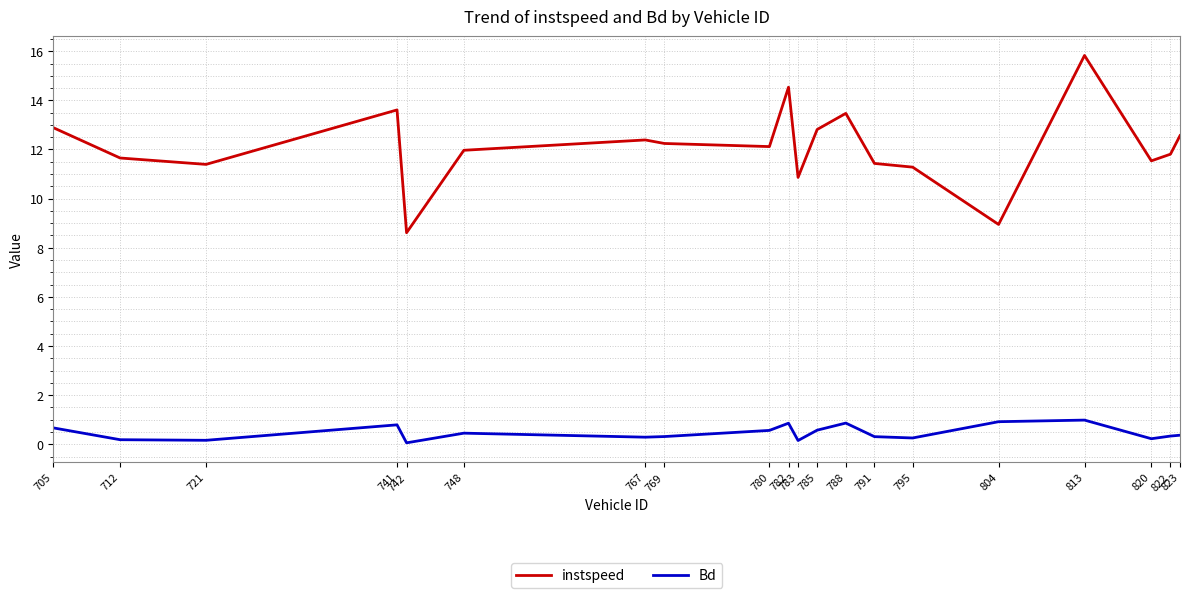

What is the highest value of the Bd series?

1.0